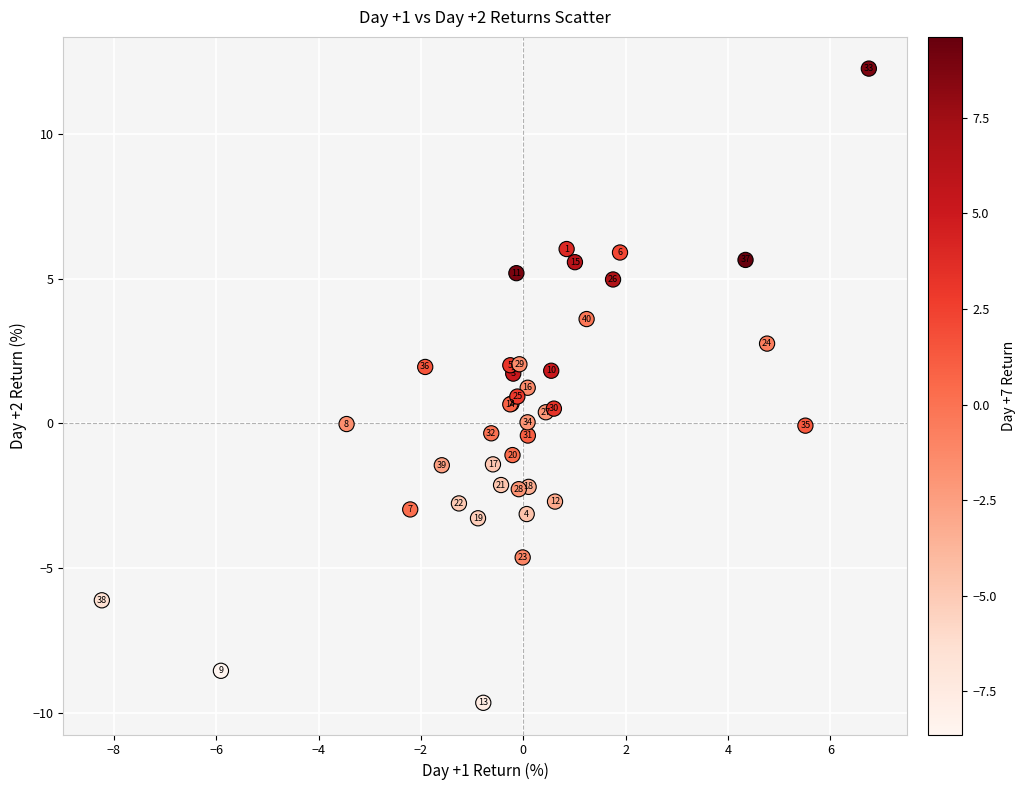

What Y value in the scatter plot is closest to 1?

0.9